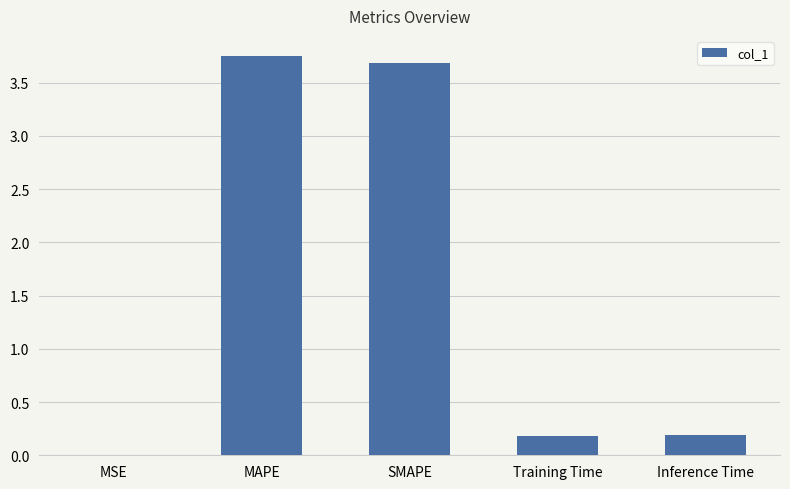

True or false: the data shows 0.0 at Training Time.

False